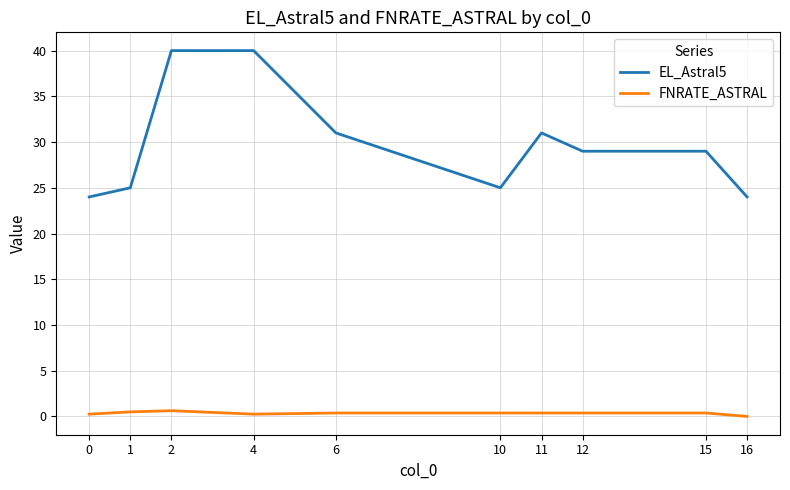

What is the maximum value for EL_Astral5?

40.0